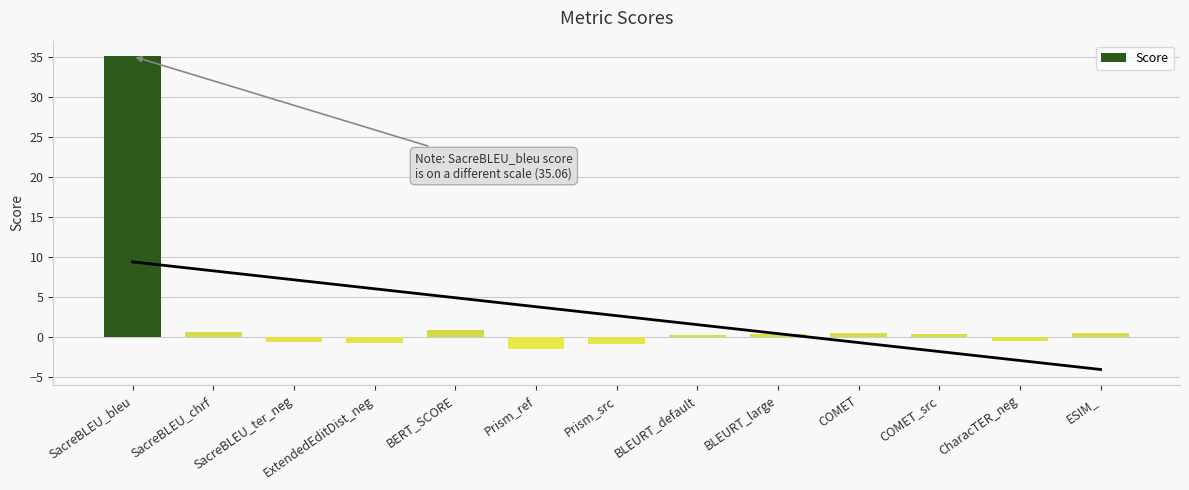

Reading left to right, what are all the values shown in this chart?

35.1	0.6	-0.5	-0.7	1.0	-1.4	-0.8	0.3	0.4	0.6	0.4	-0.4	0.6